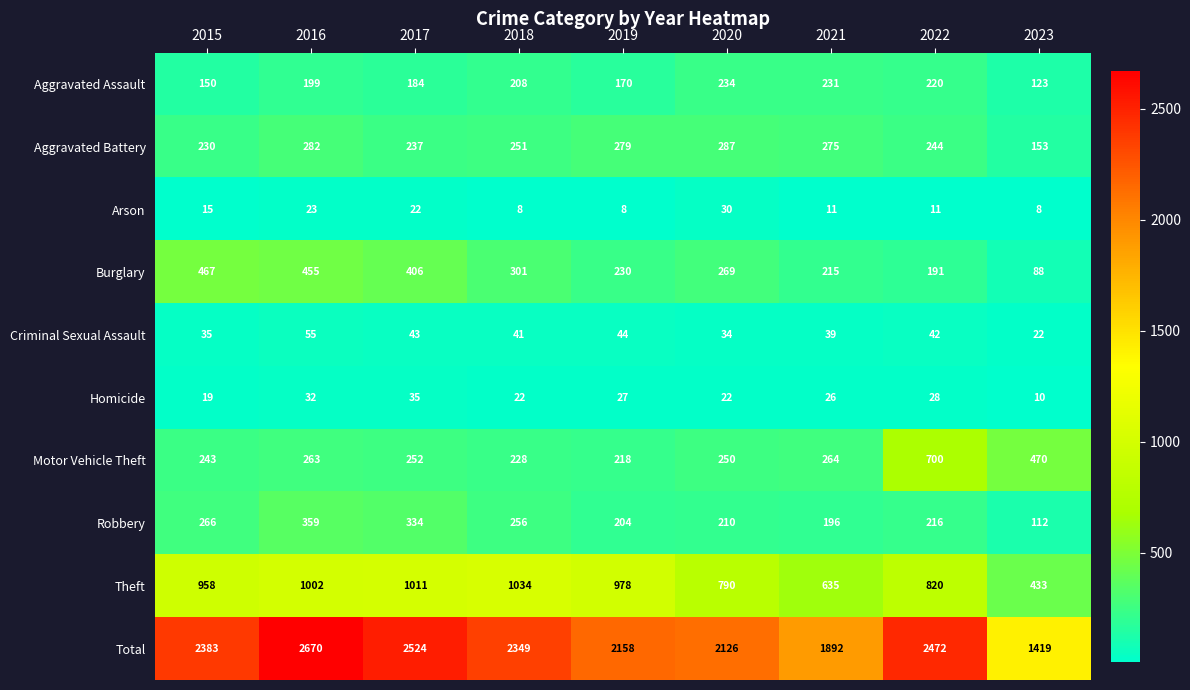

What is the spread (max minus min) of values at 2020?

2104